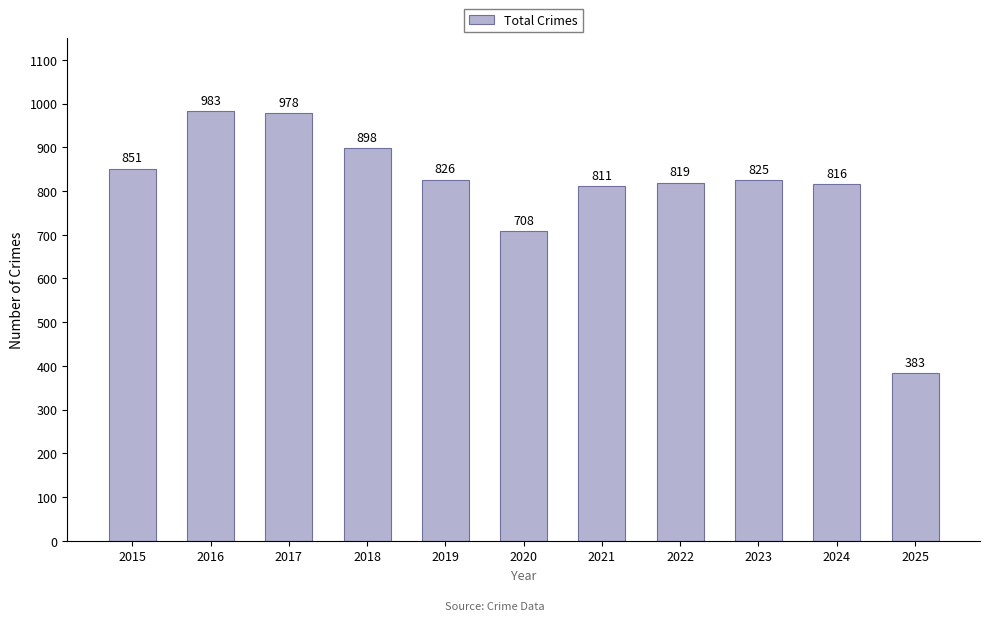

At which category does the chart reach its minimum across all series?

2025